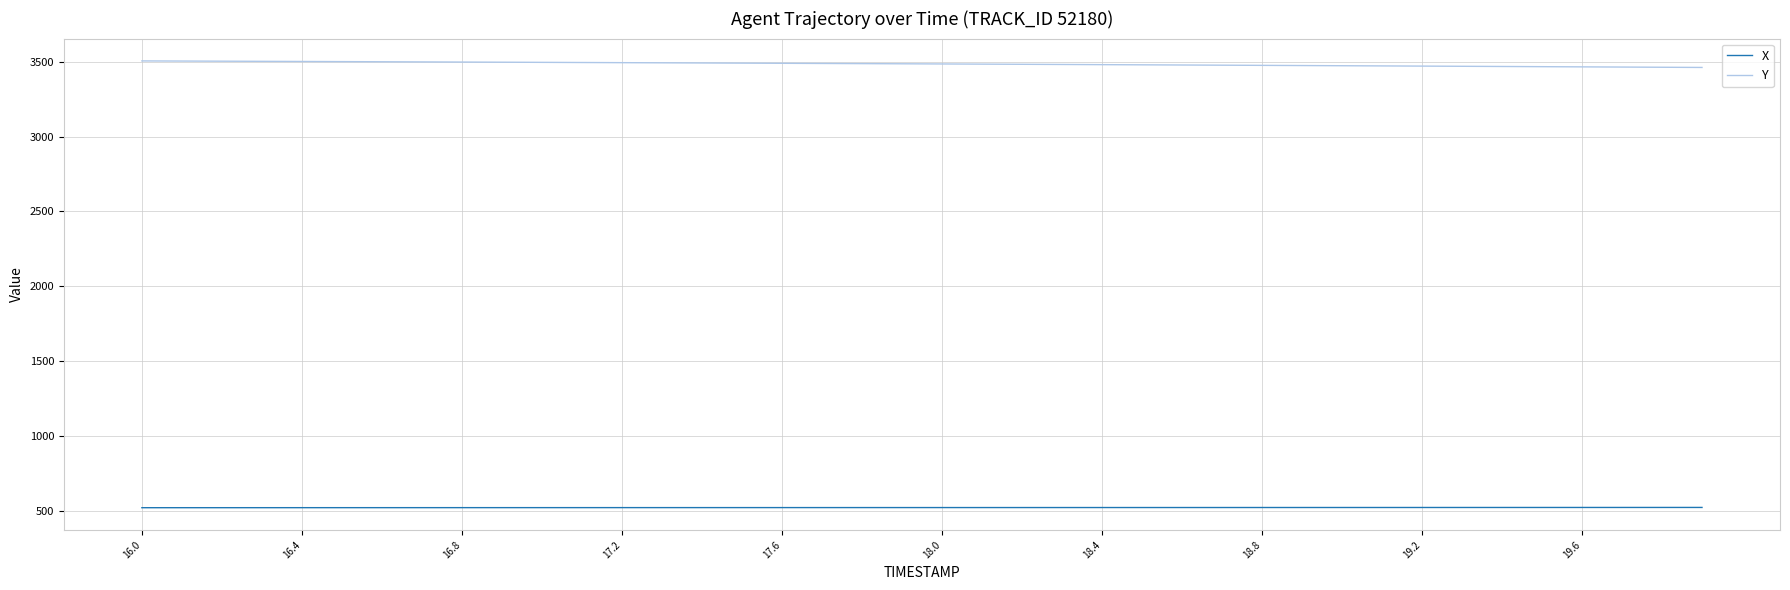

True or false: Y and X intersect in this chart.

False